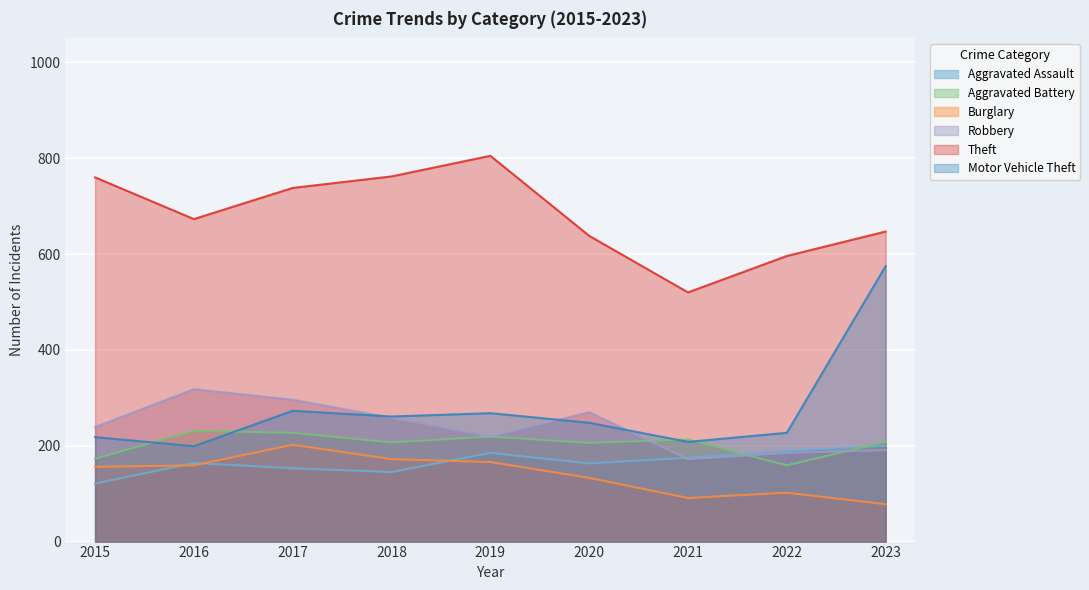

Is the value of Burglary at 2016 greater than the value of Aggravated Battery at 2021?

No